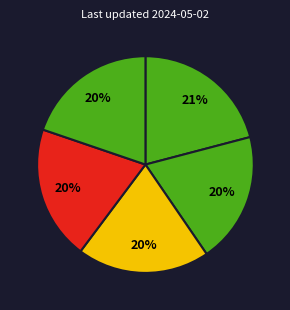

How many segments does this pie chart have?

5